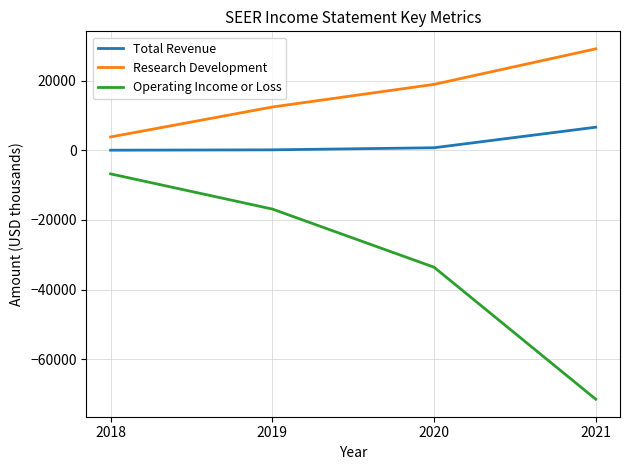

True or false: Research Development and Total Revenue intersect in this chart.

False